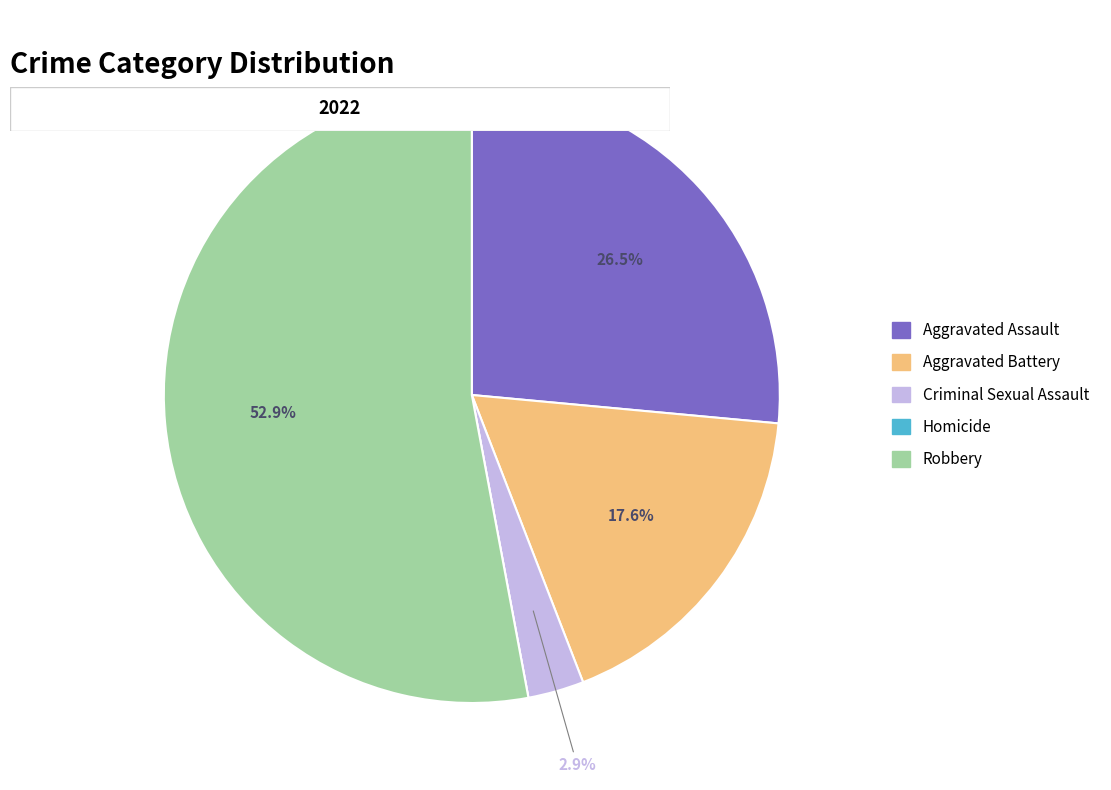

Which category has the biggest portion of the pie?

Robbery